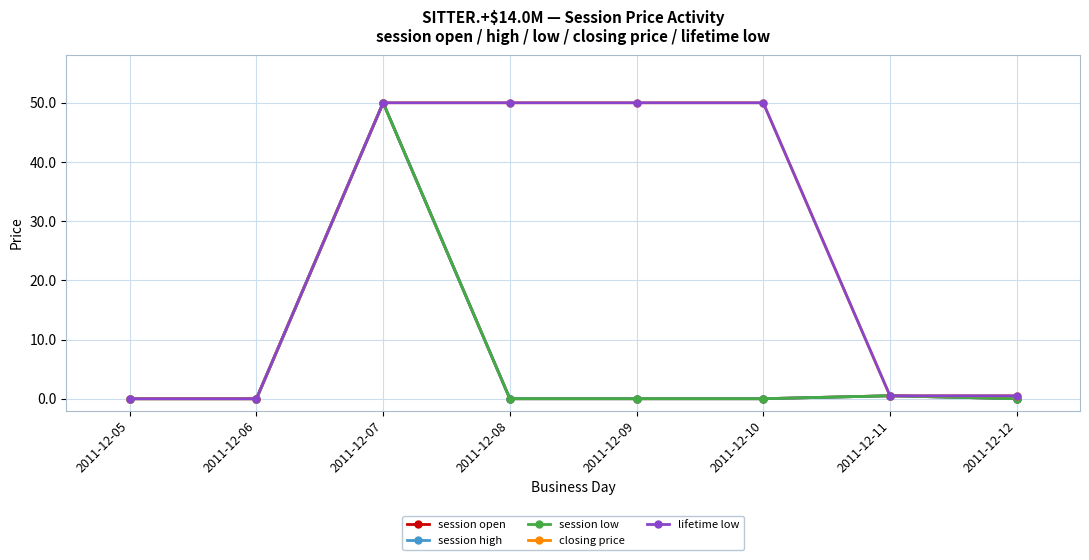

Rank the series at 2011-12-11 from highest to lowest value.

session open, session high, session low, closing price, lifetime low